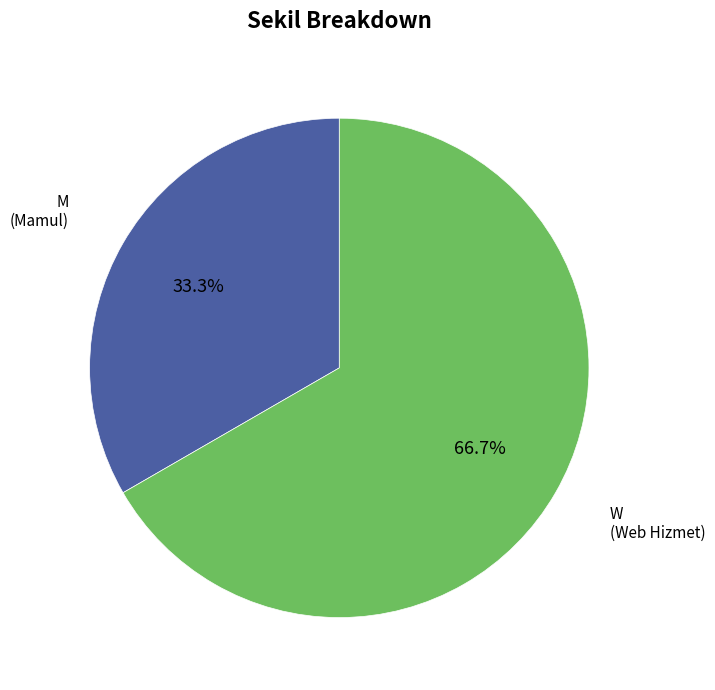

What is the majority slice?

W